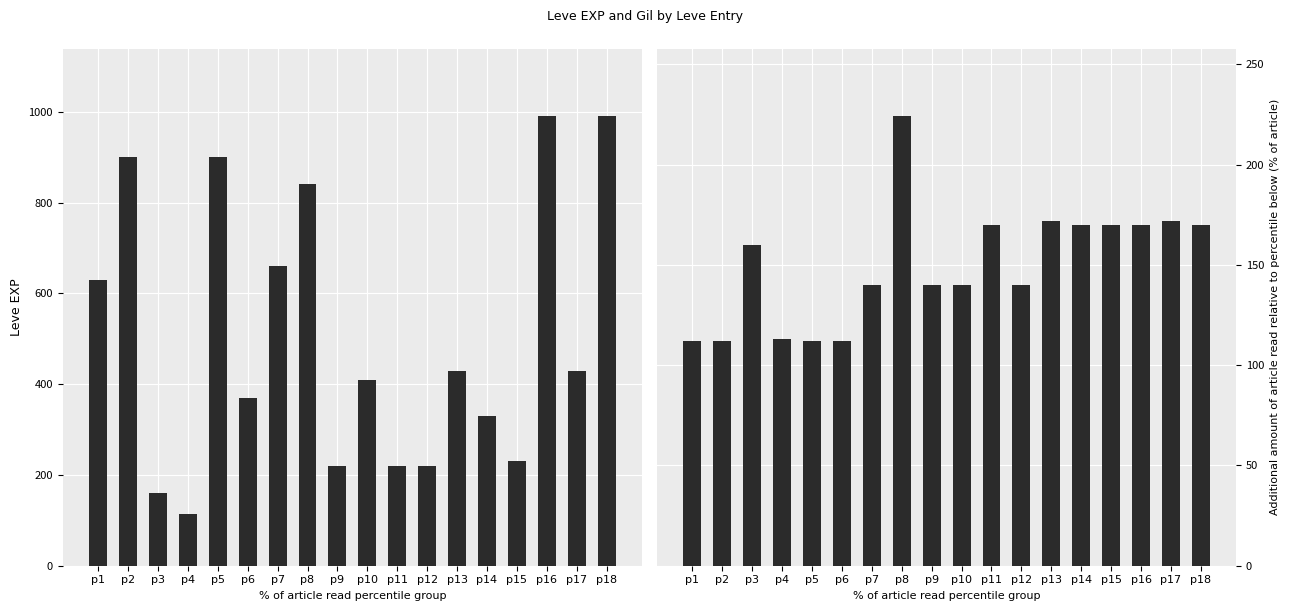

What is the maximum value for Leve Gil?

224